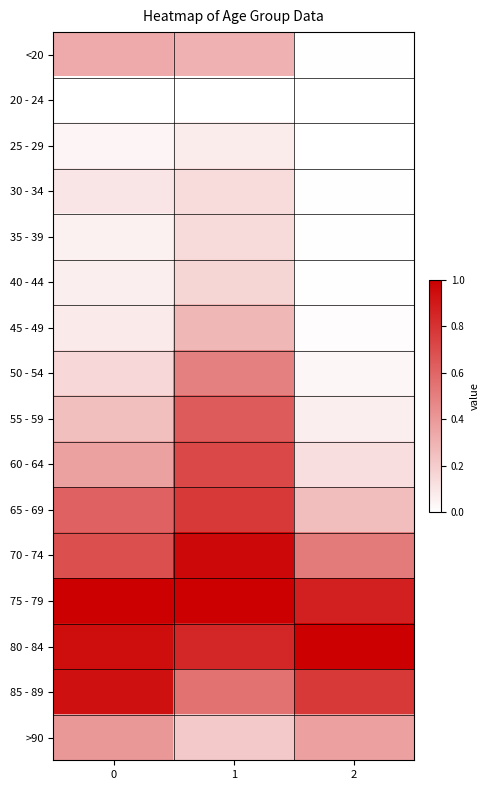

Reading left to right, extract all data points from this chart.

<20: 0=0.3	1=0.3	2=0.0
20 - 24: 0=0.0	1=0.0	2=0.0
25 - 29: 0=0.0	1=0.1	2=0.0
30 - 34: 0=0.1	1=0.1	2=0.0
35 - 39: 0=0.1	1=0.1	2=0.0
40 - 44: 0=0.1	1=0.2	2=0.0
45 - 49: 0=0.1	1=0.3	2=0.0
50 - 54: 0=0.2	1=0.5	2=0.0
55 - 59: 0=0.3	1=0.6	2=0.1
60 - 64: 0=0.4	1=0.7	2=0.1
65 - 69: 0=0.6	1=0.8	2=0.3
70 - 74: 0=0.7	1=1.0	2=0.5
75 - 79: 0=1.0	1=1.0	2=0.9
80 - 84: 0=0.9	1=0.9	2=1.0
85 - 89: 0=0.9	1=0.6	2=0.8
>90: 0=0.4	1=0.2	2=0.4